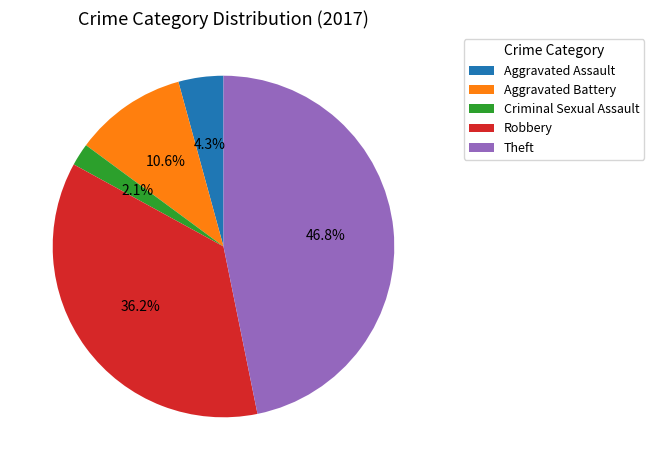

Which slice is the smallest?

Criminal Sexual Assault